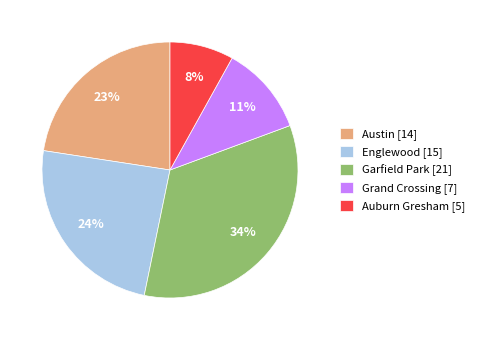

Count the number of slices in the pie.

5